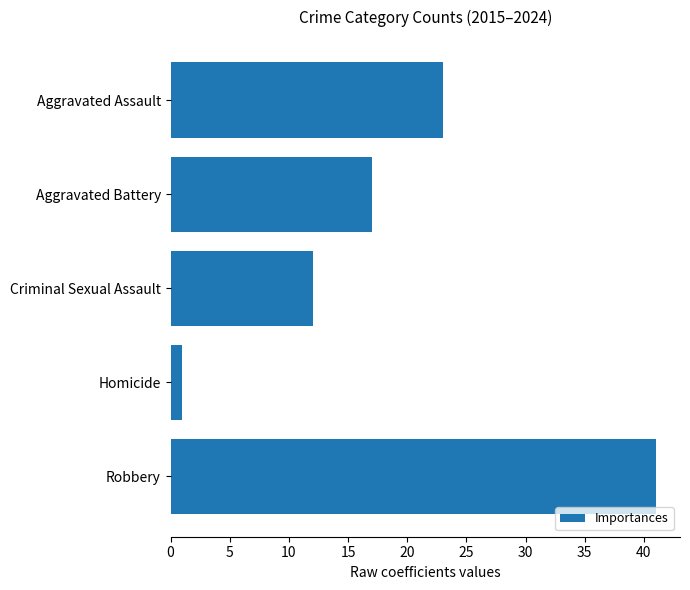

Which has a higher value, Robbery or Aggravated Assault?

Robbery